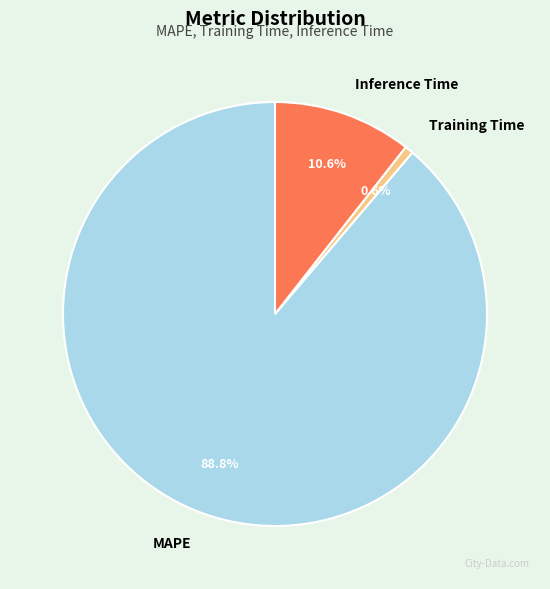

How many slices are in this pie chart?

3